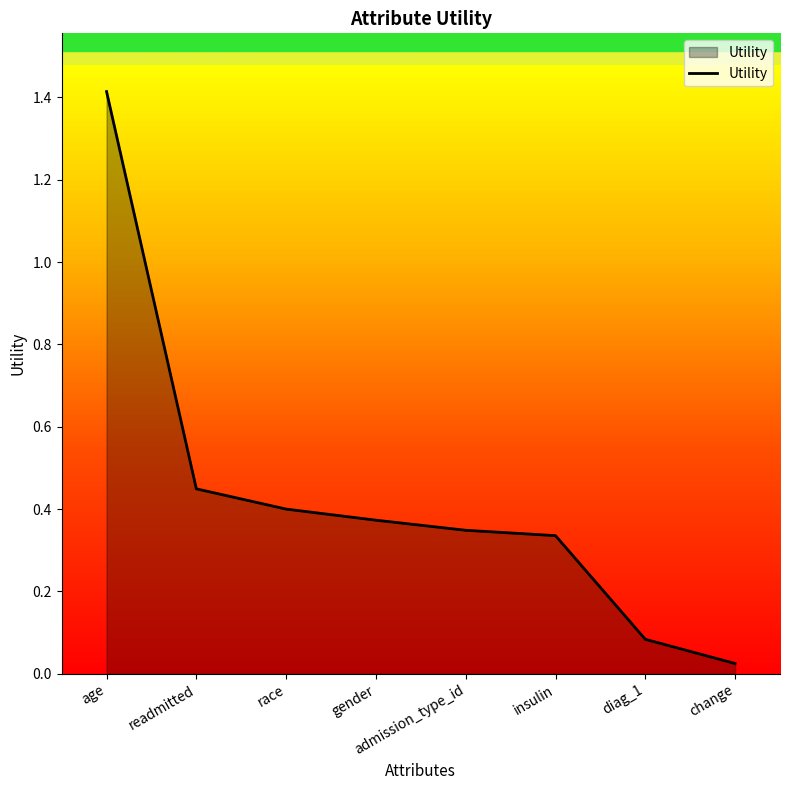

Which has a higher value, gender or admission_type_id?

gender